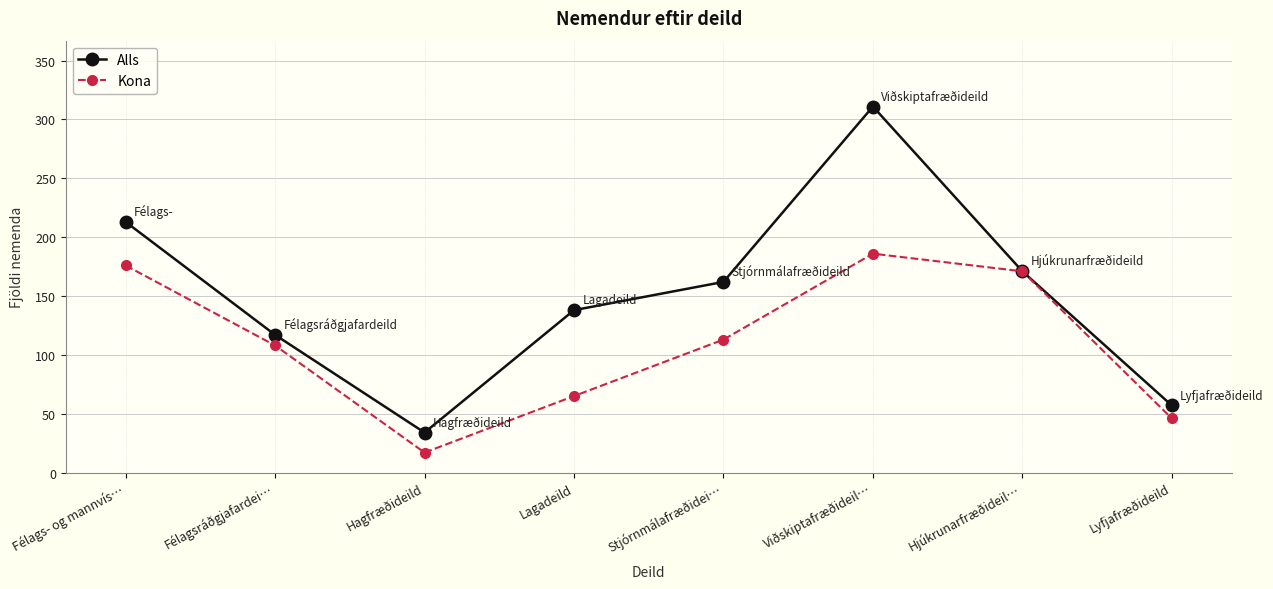

What value does the Kona series have at Félagsráðgjafardei…, to the nearest 5?

110